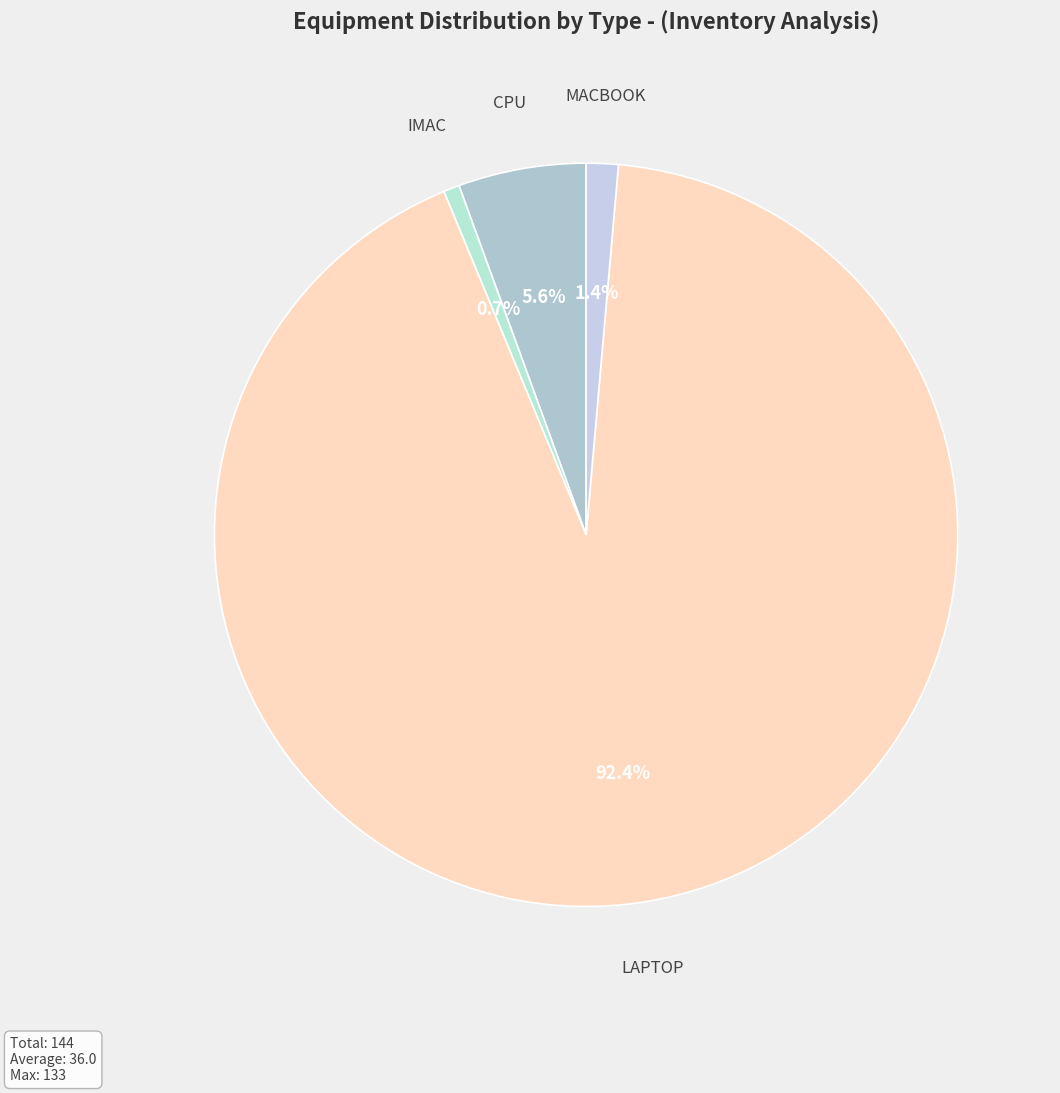

What percentage is NOT represented by CPU?

94.4%